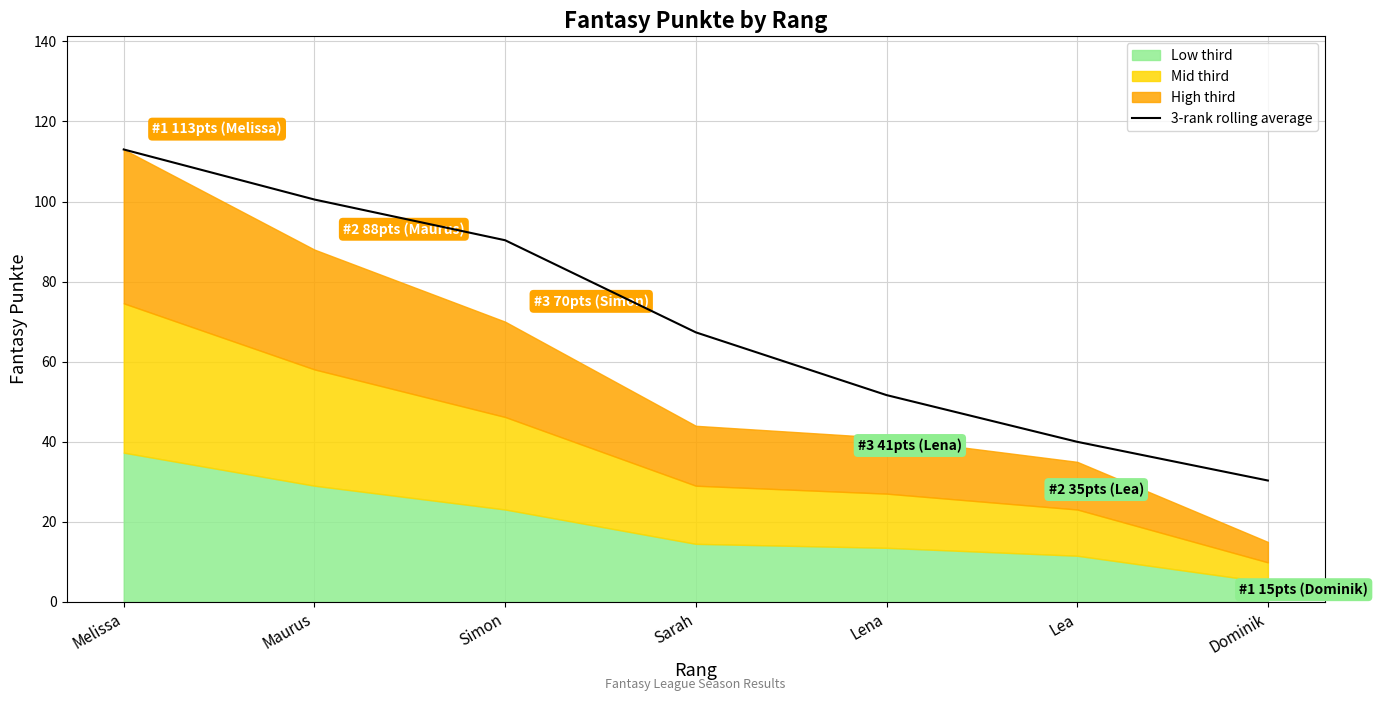

What is the approximate value at Melissa?

113.0